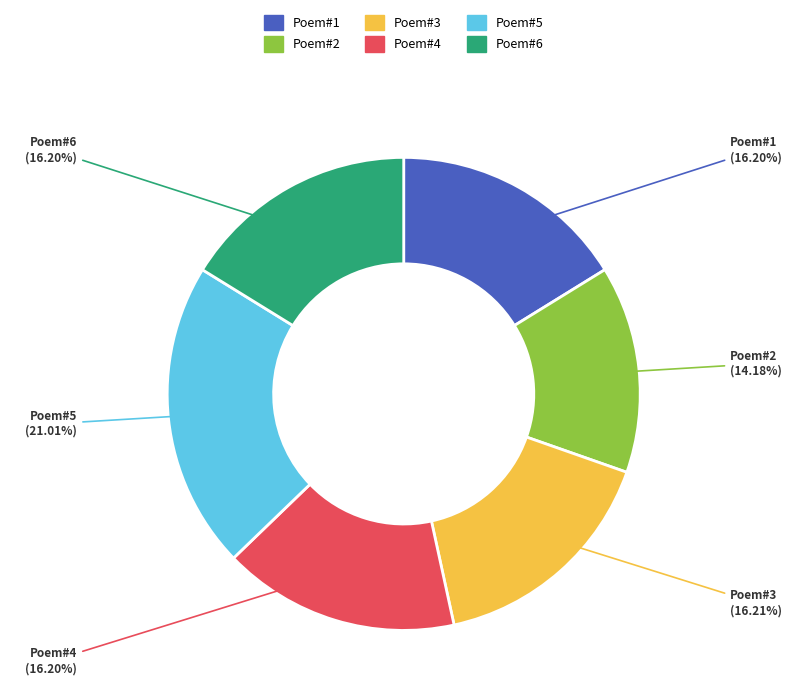

Combined, do Poem#1 and Poem#6 account for over 50%?

No